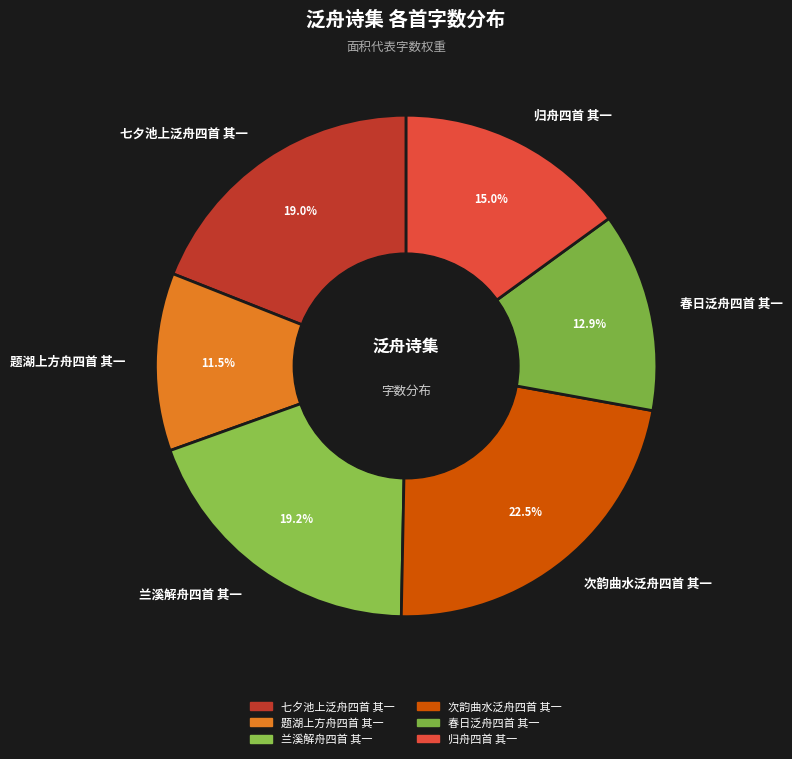

What is the ratio of the value at 兰溪解舟四首 其一 to the value at 次韵曲水泛舟四首 其一?

0.9